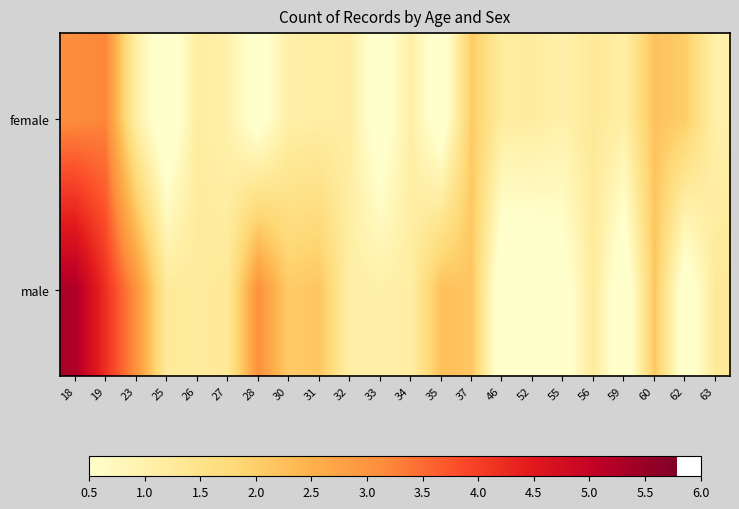

At which category is the sum across all series the highest?

18